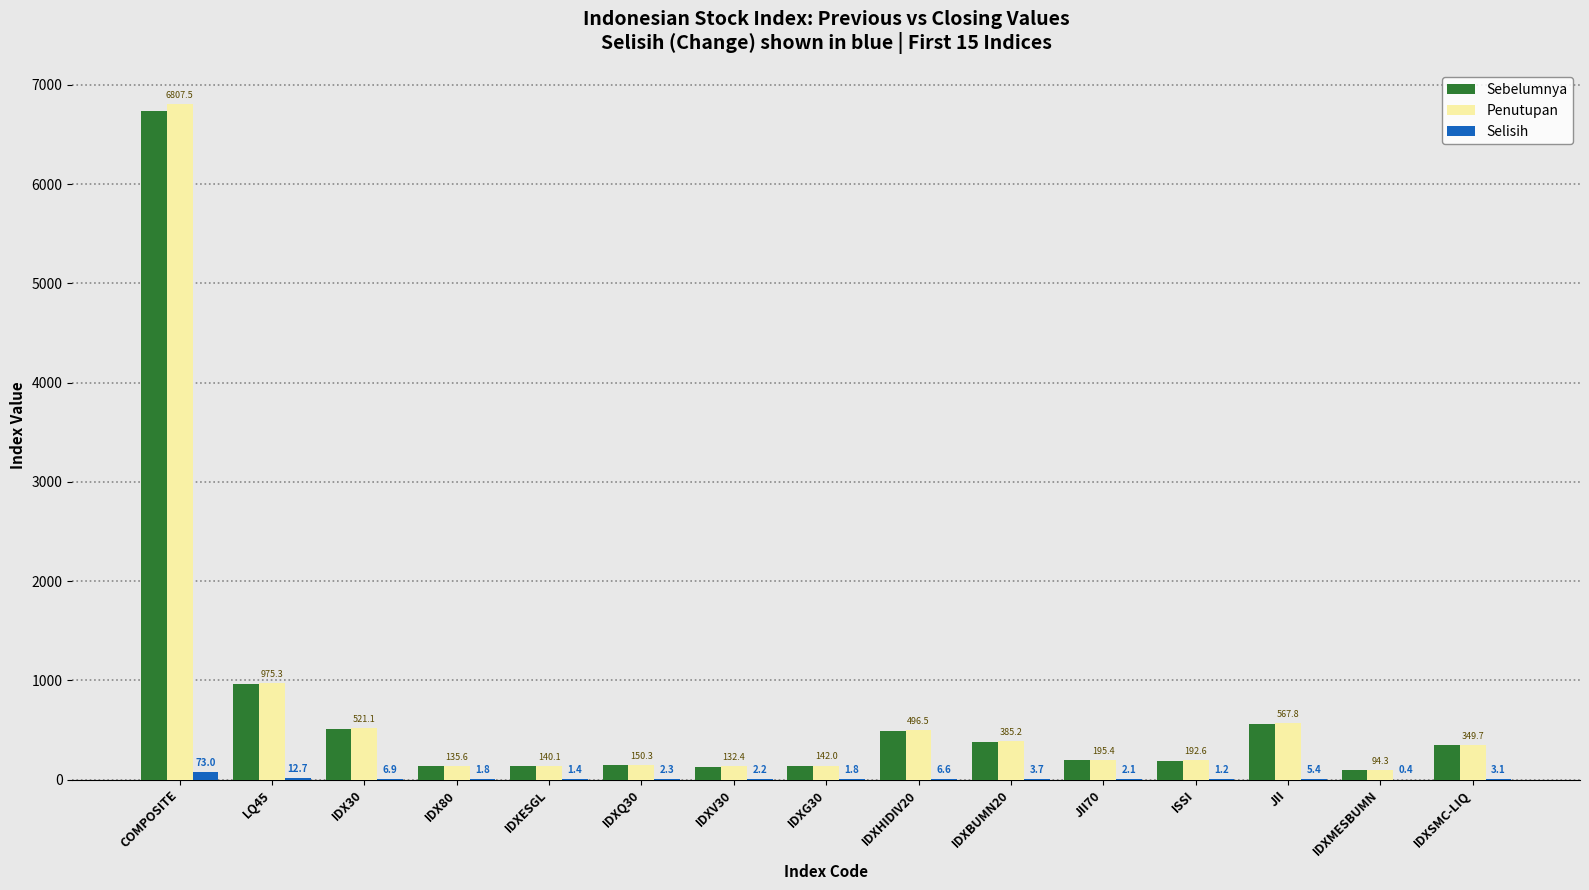

At which label does Selisih first exceed 2?

COMPOSITE